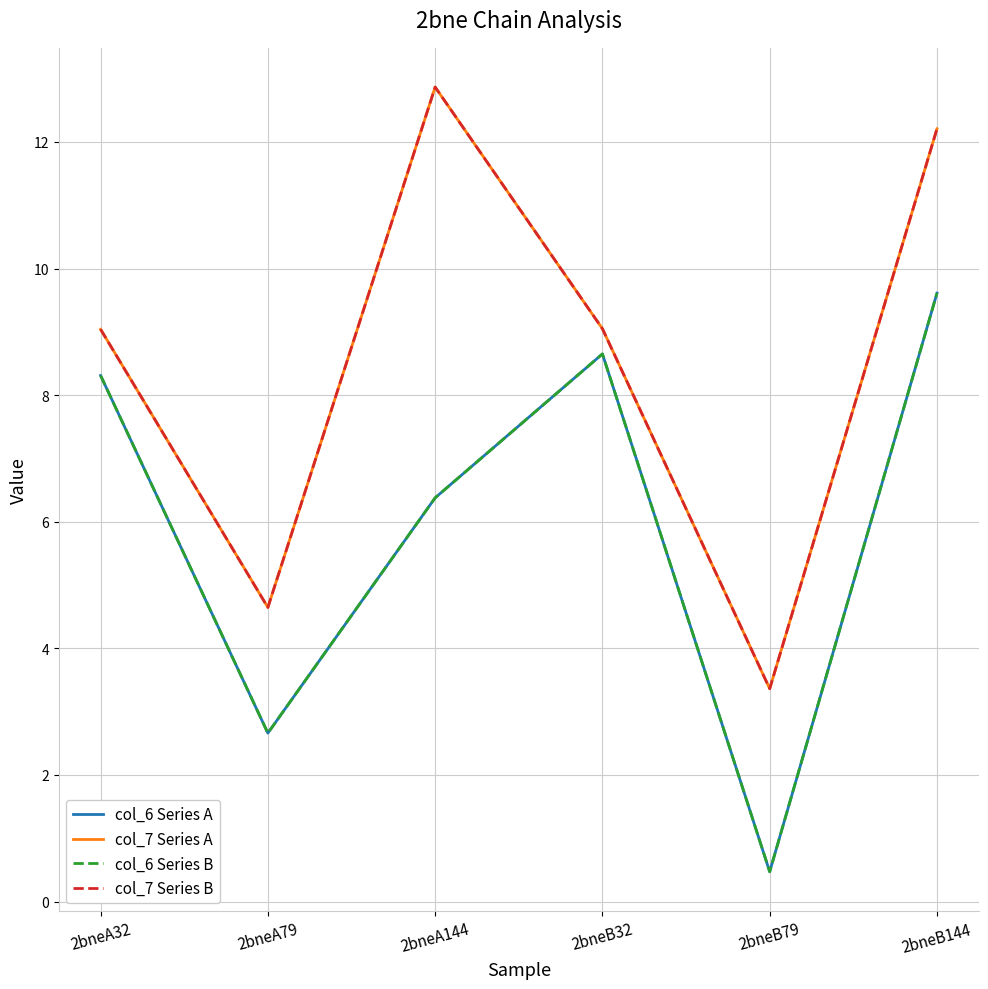

Is this an area chart (filled region under the line)?

No